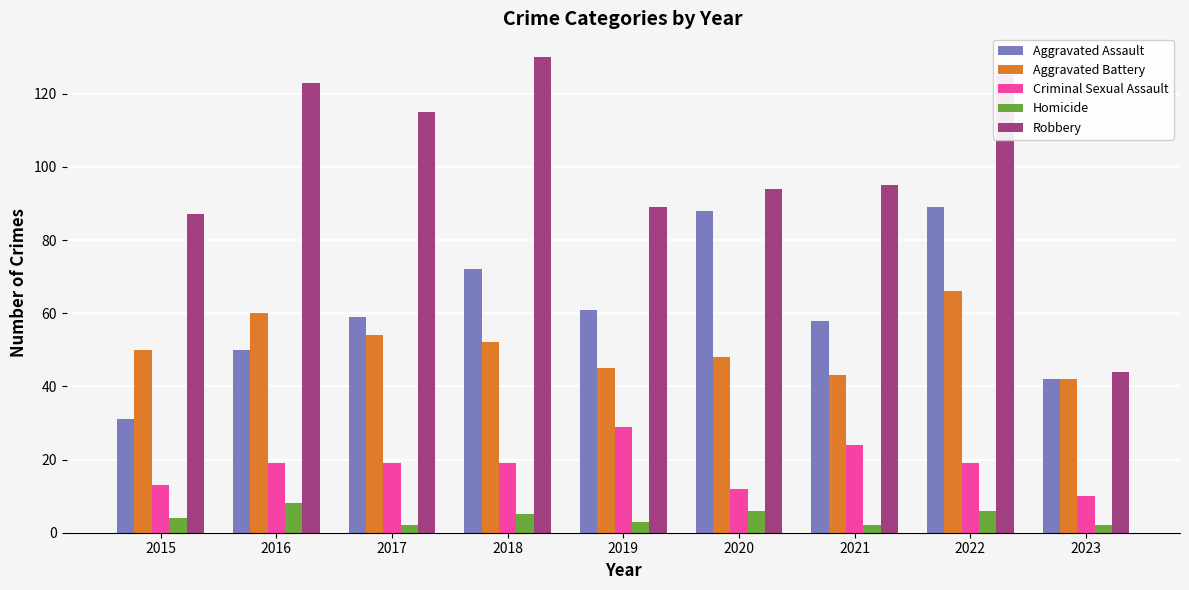

What is the value of the Aggravated Battery bar at the 2nd from the left?

60